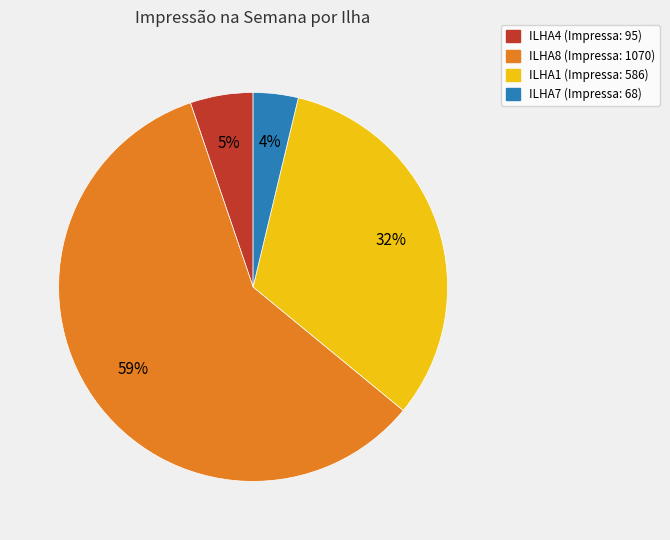

What is the majority slice?

ILHA8